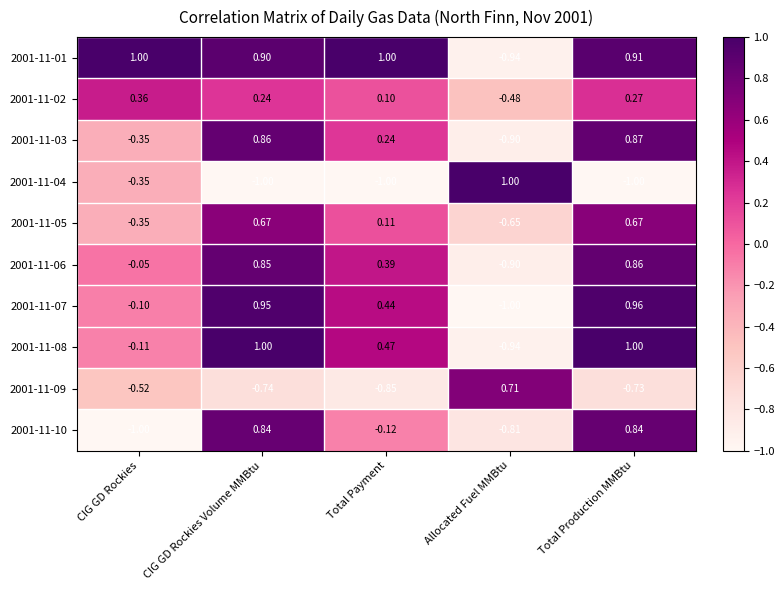

Rank the categories by 2001-11-09 value from highest to lowest.

Allocated Fuel MMBtu, CIG GD Rockies, Total Production MMBtu, CIG GD Rockies Volume MMBtu, Total Payment